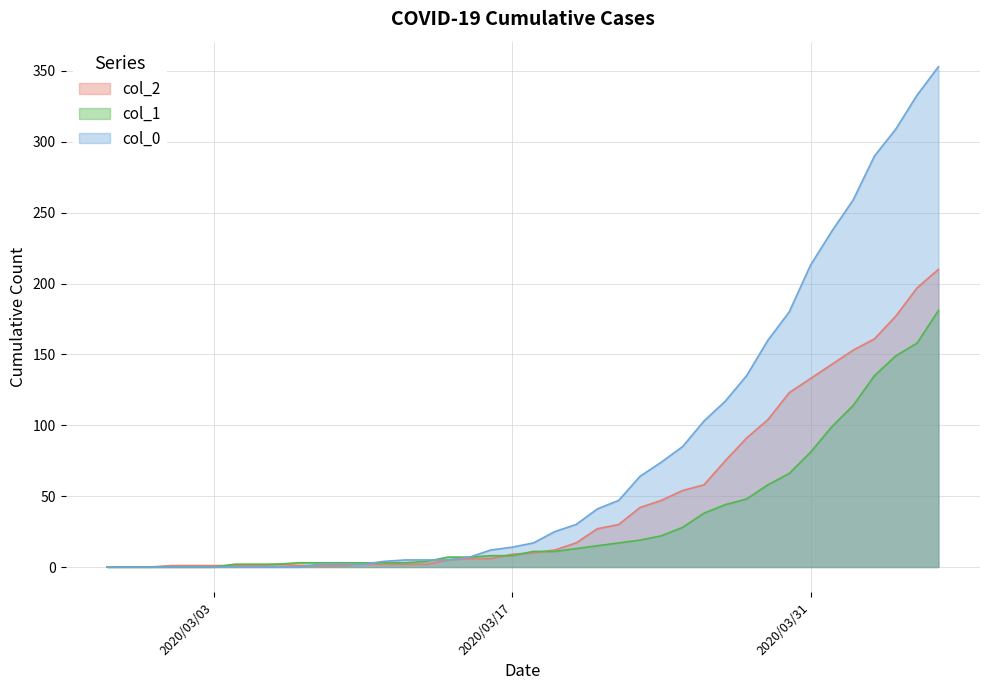

List the series in order of their peak value, highest first.

col_0, col_2, col_1